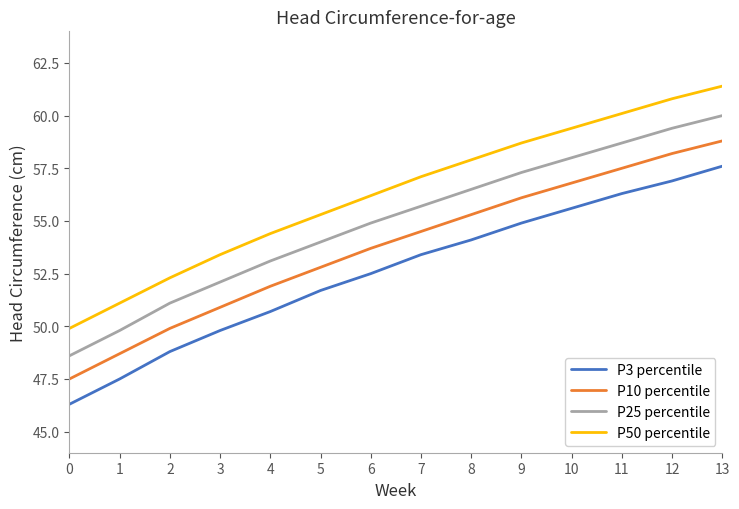

Reading left to right, what are all the values shown in this chart?

P3 percentile: 46.3	47.5	48.8	49.8	50.7	51.7	52.5	53.4	54.1	54.9	55.6	56.3	56.9	57.6
P10 percentile: 47.5	48.7	49.9	50.9	51.9	52.8	53.7	54.5	55.3	56.1	56.8	57.5	58.2	58.8
P25 percentile: 48.6	49.8	51.1	52.1	53.1	54.0	54.9	55.7	56.5	57.3	58.0	58.7	59.4	60.0
P50 percentile: 49.9	51.1	52.3	53.4	54.4	55.3	56.2	57.1	57.9	58.7	59.4	60.1	60.8	61.4